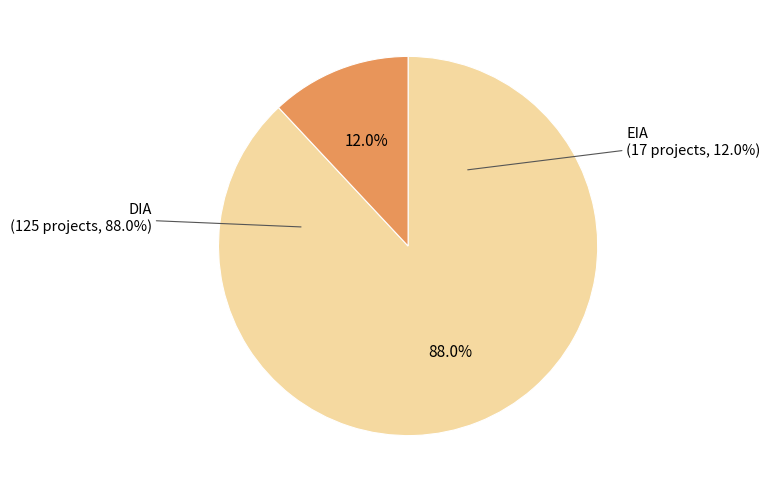

Is it true that DIA is 88% of the pie?

True